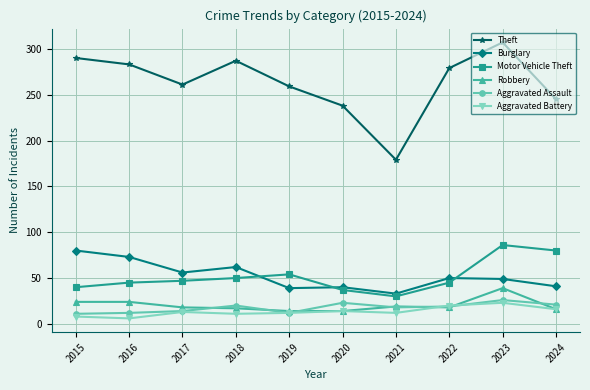

What are all the series names shown in the legend?

Theft, Burglary, Motor Vehicle Theft, Robbery, Aggravated Assault, Aggravated Battery